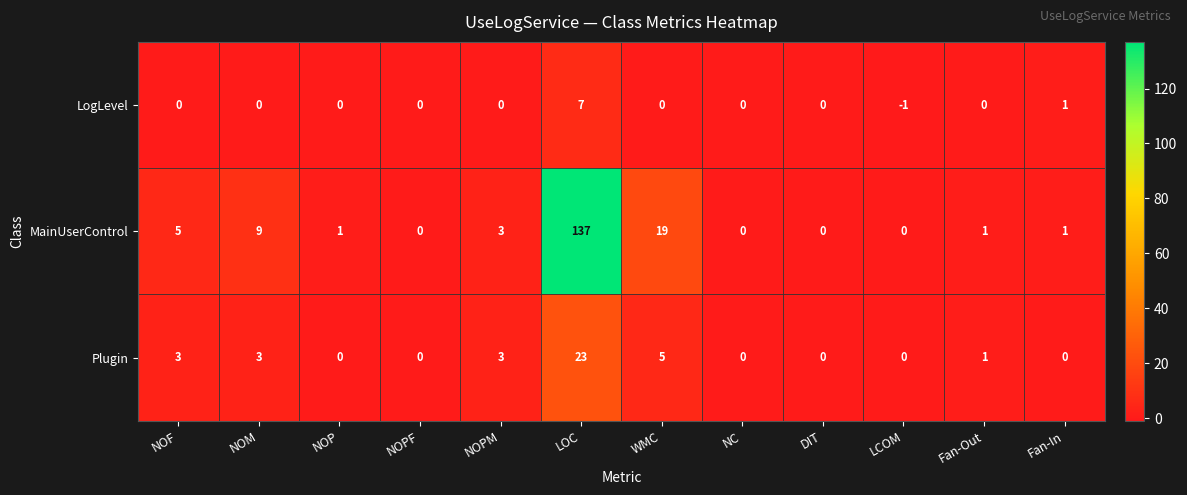

Which series has the largest total across all categories?

MainUserControl